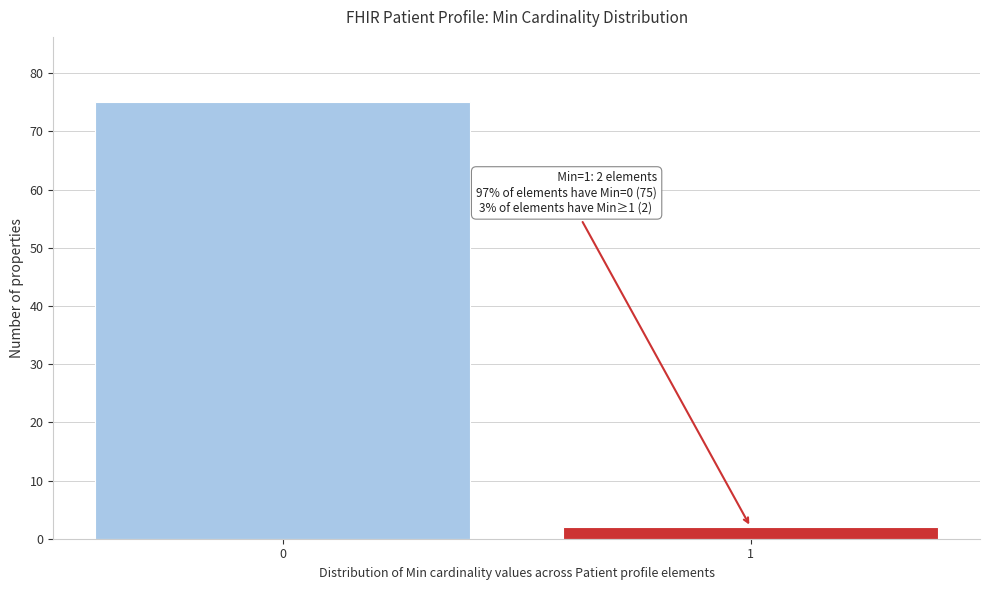

Reading left to right, extract all data points from this chart.

75	2